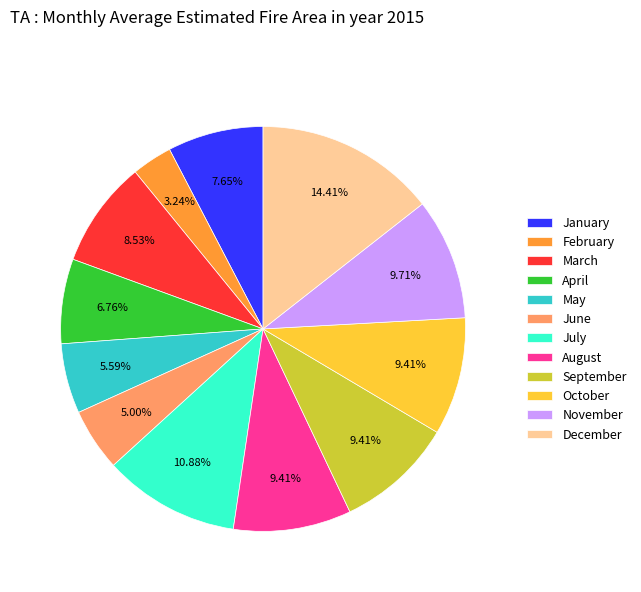

What is the ratio of the value at October to the value at February?

2.9